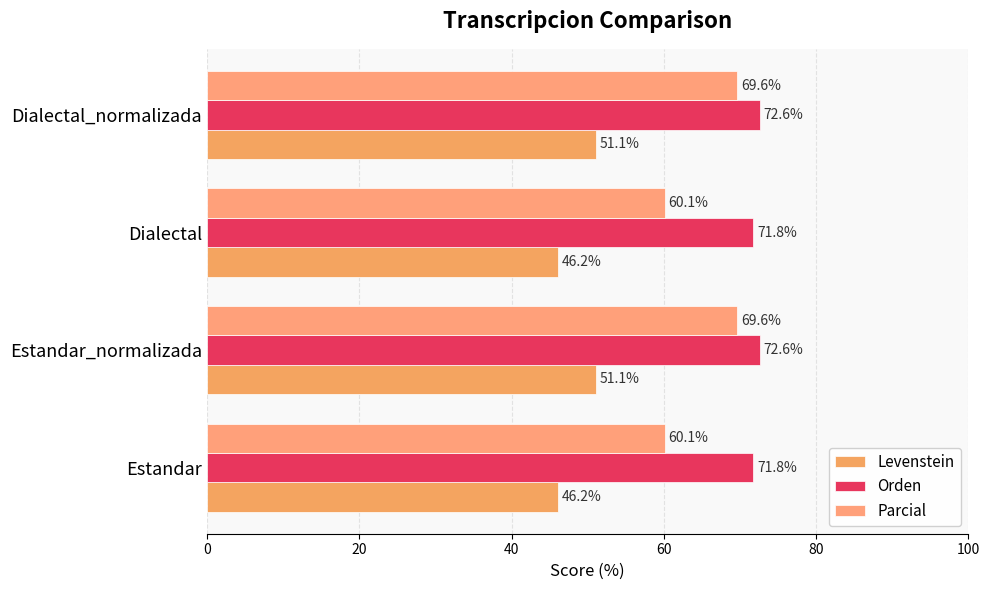

Count the number of data series in this chart.

3